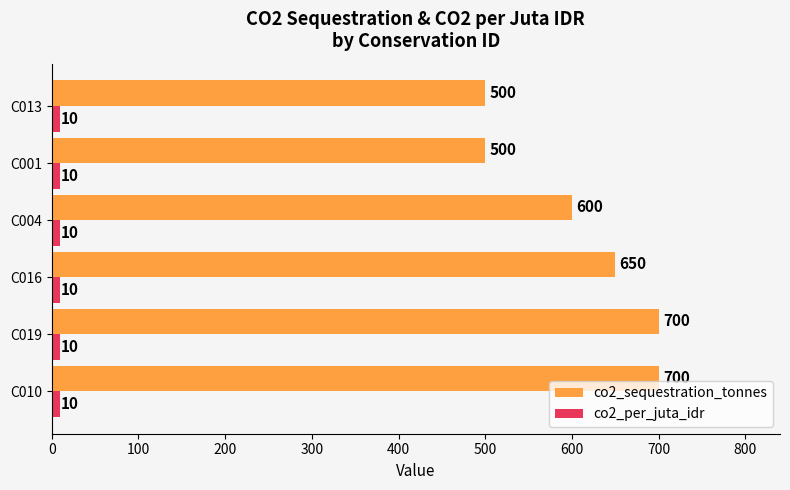

What is the approximate value of co2_sequestration_tonnes at C010?

700